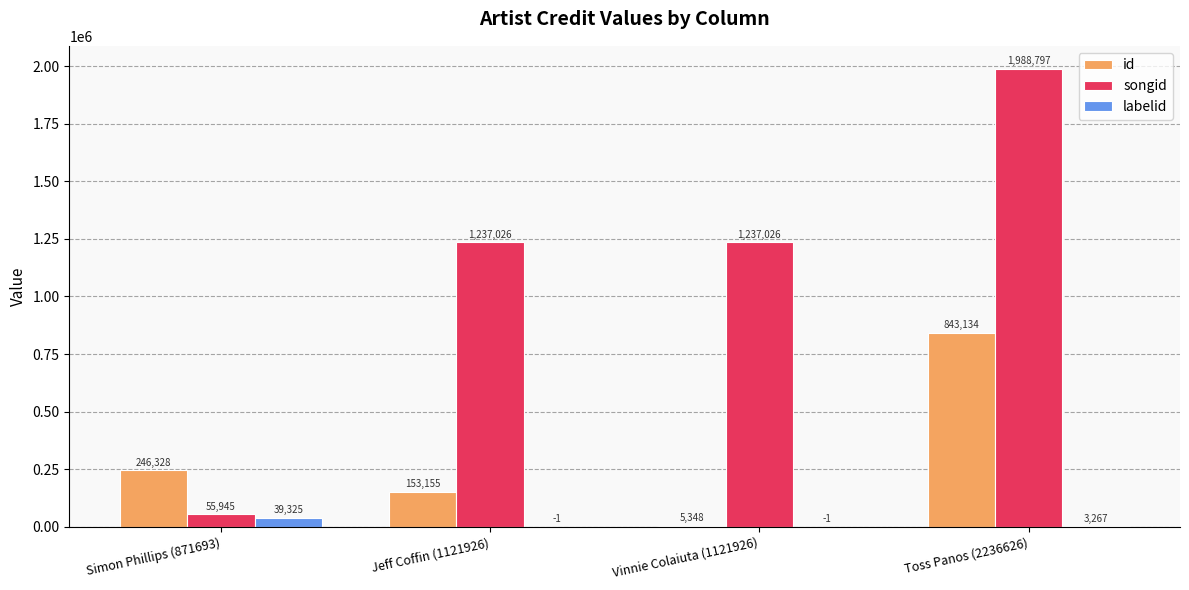

Count the id values in the range 153155 to 843134.

3